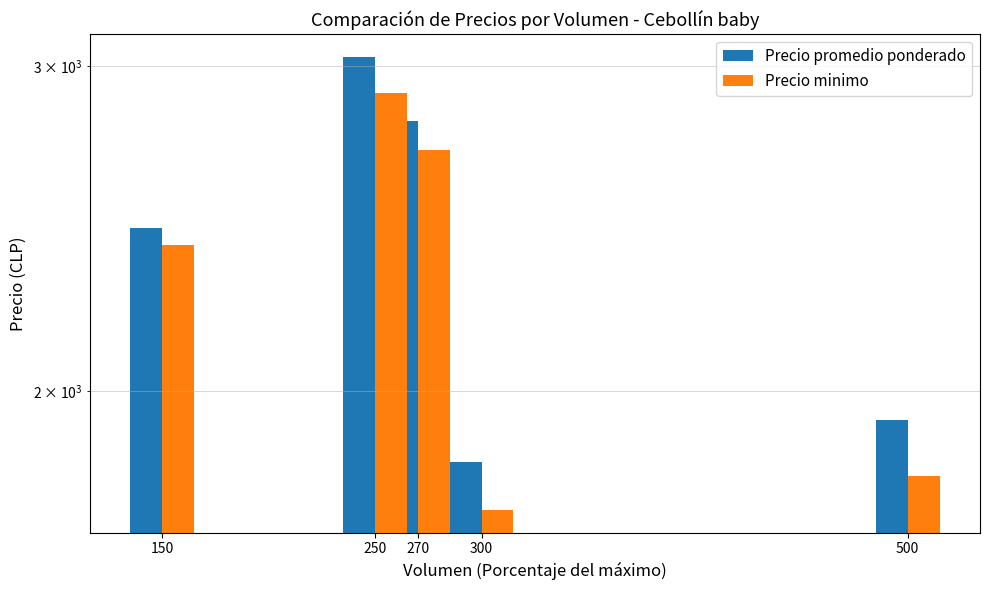

What is the smallest value displayed?

1725.0